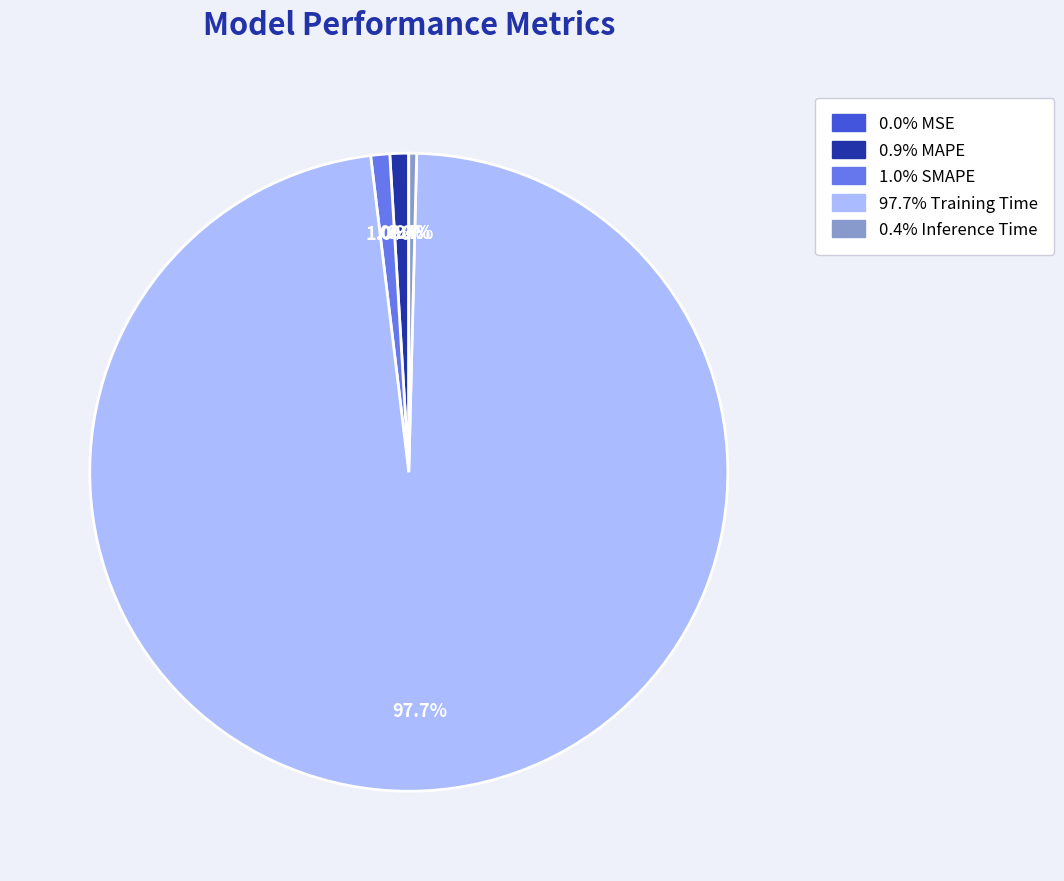

Is there any slice that represents more than half of the pie?

Yes